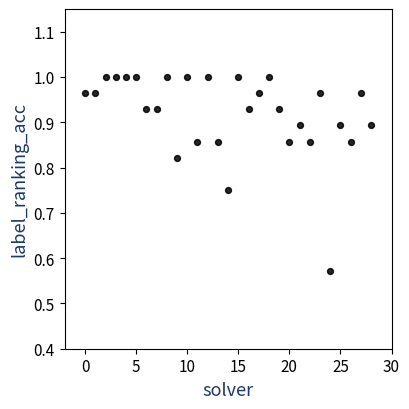

What is the range of Y values (max minus min)?

0.4